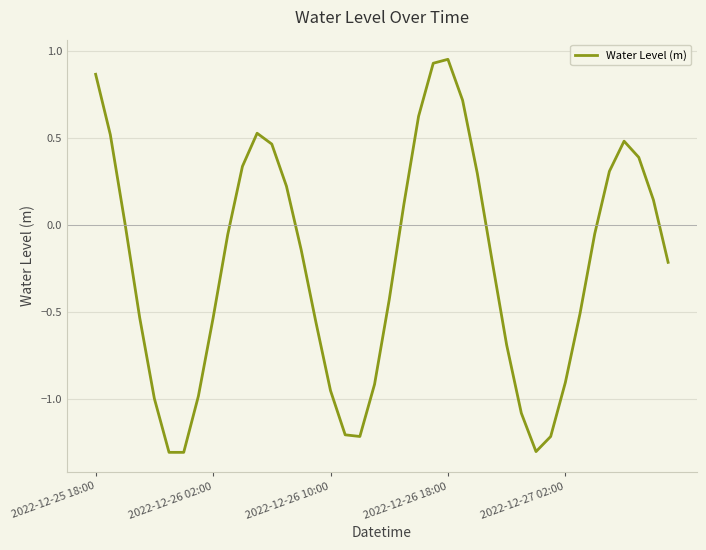

Is this an area chart (filled region under the line)?

No